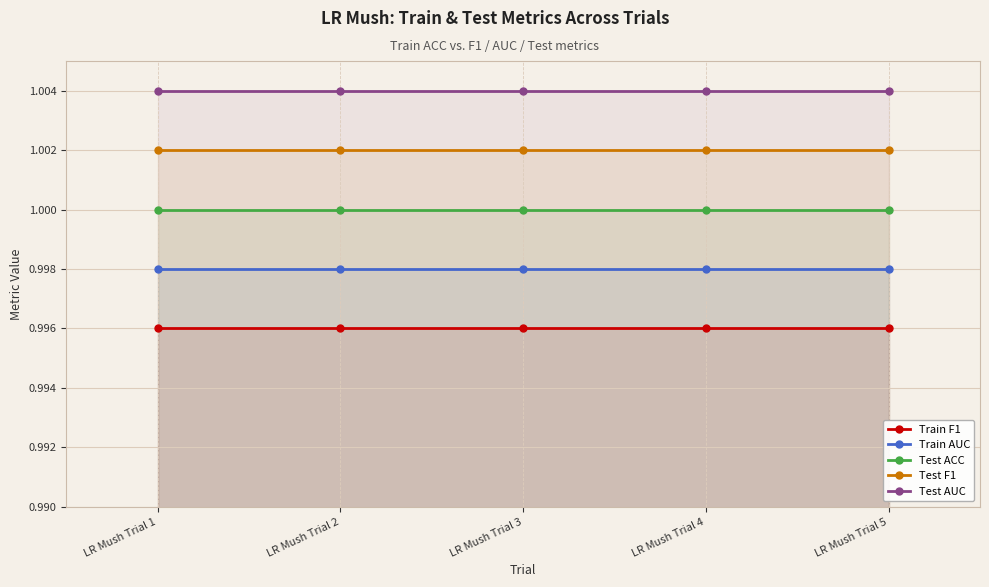

Is it true that Test ACC equals 1.0 at LR Mush Trial 4?

True